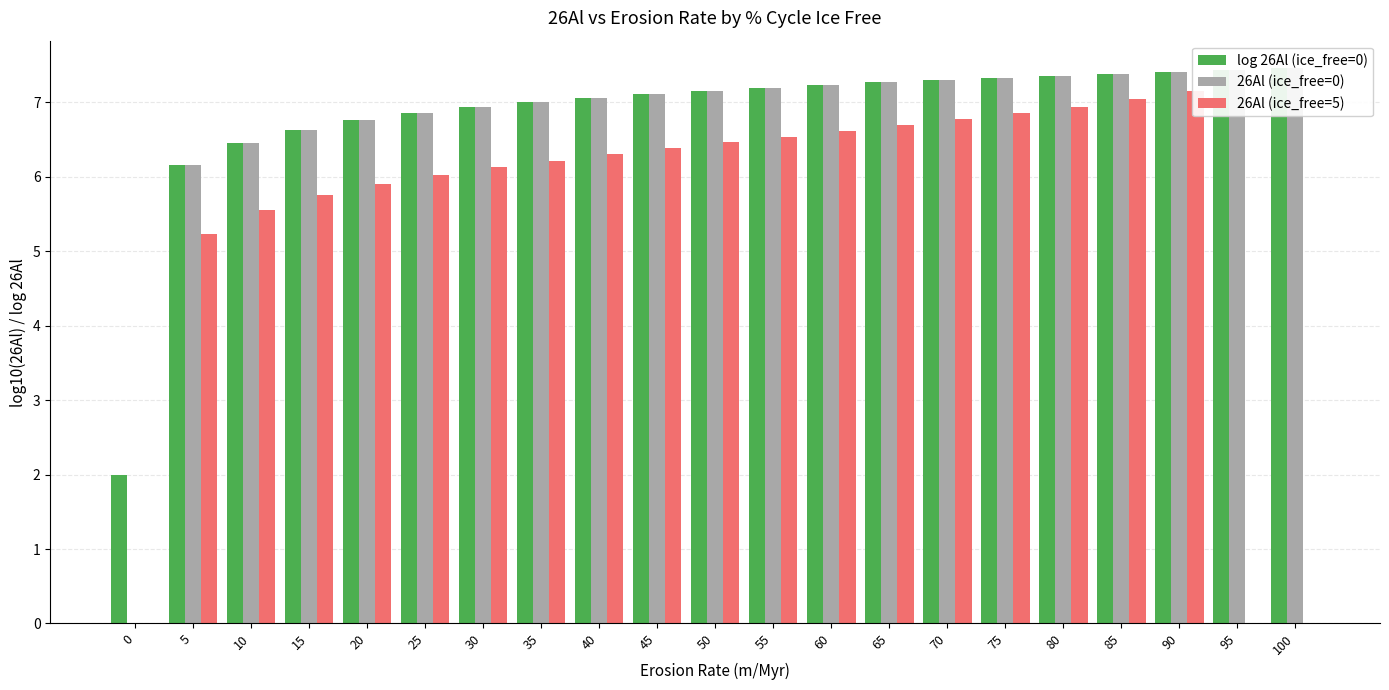

How many data points in 26Al (ice_free=5) are less than 6?

7